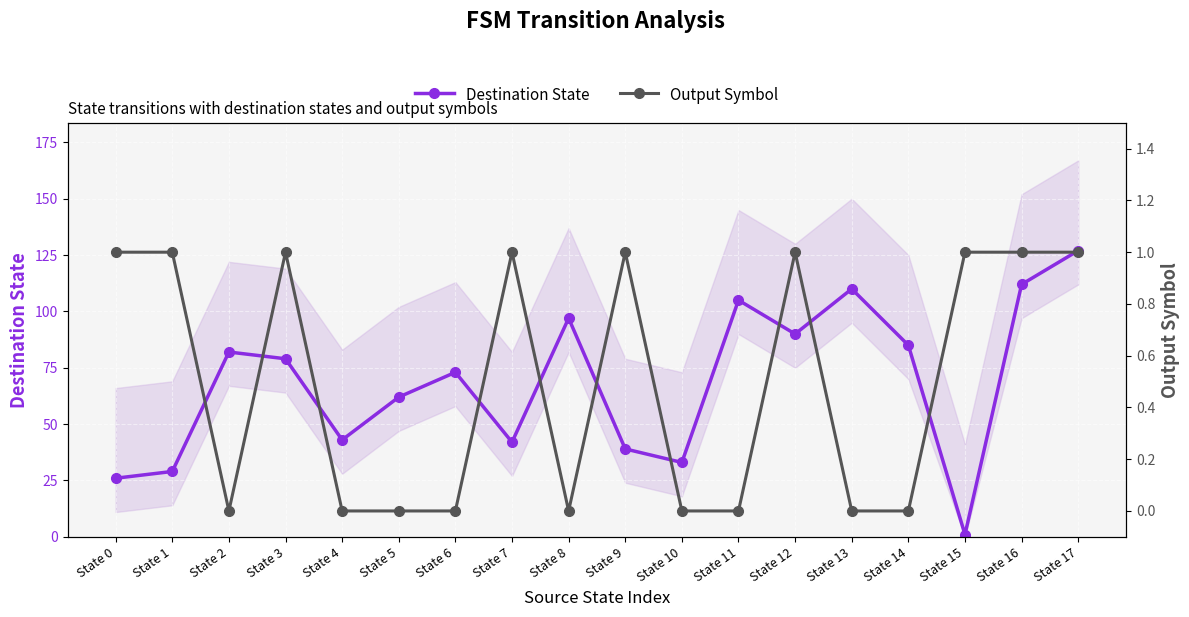

What is the difference between the maximum and minimum values in the Destination State series?

126